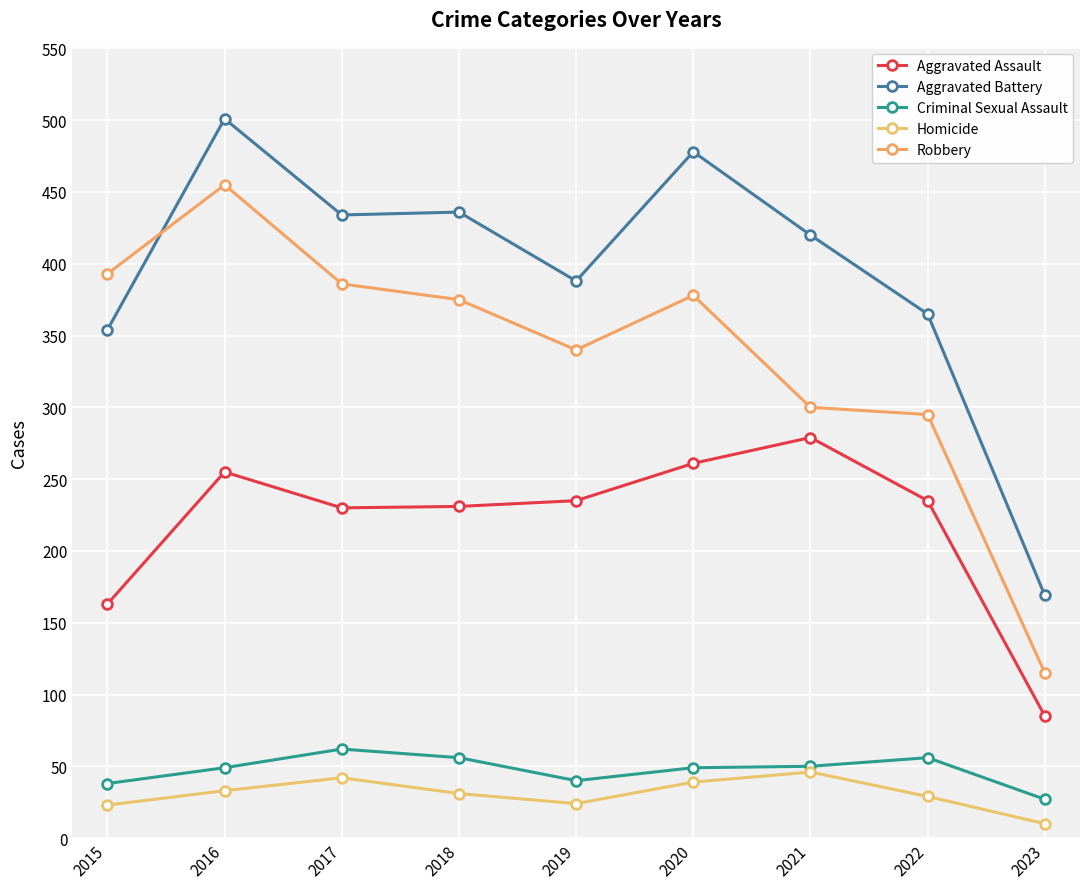

Where is Homicide nearest to the value 28?

2022